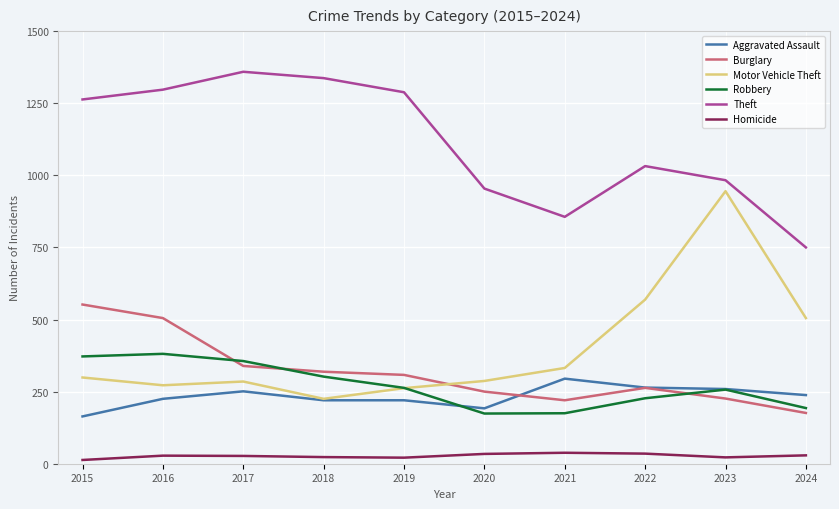

The Robbery series shows 62 at 2023. True or false?

False